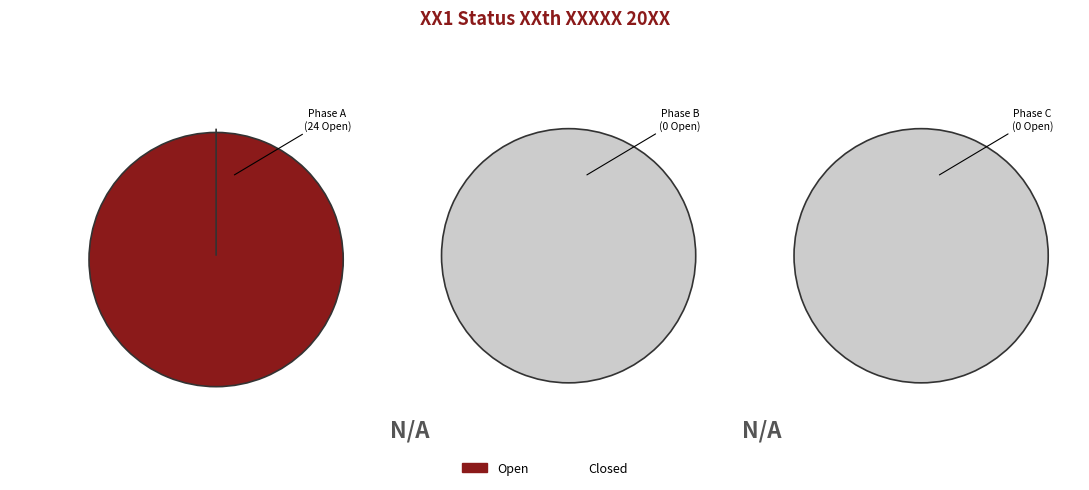

What portion of the pie excludes 2?

100.0%